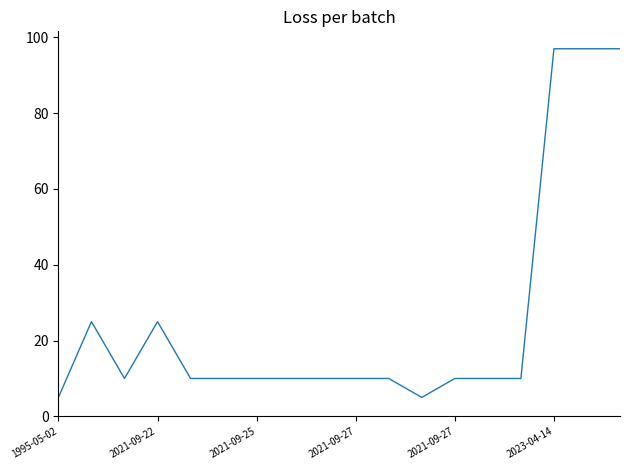

What is the greatest value displayed?

97